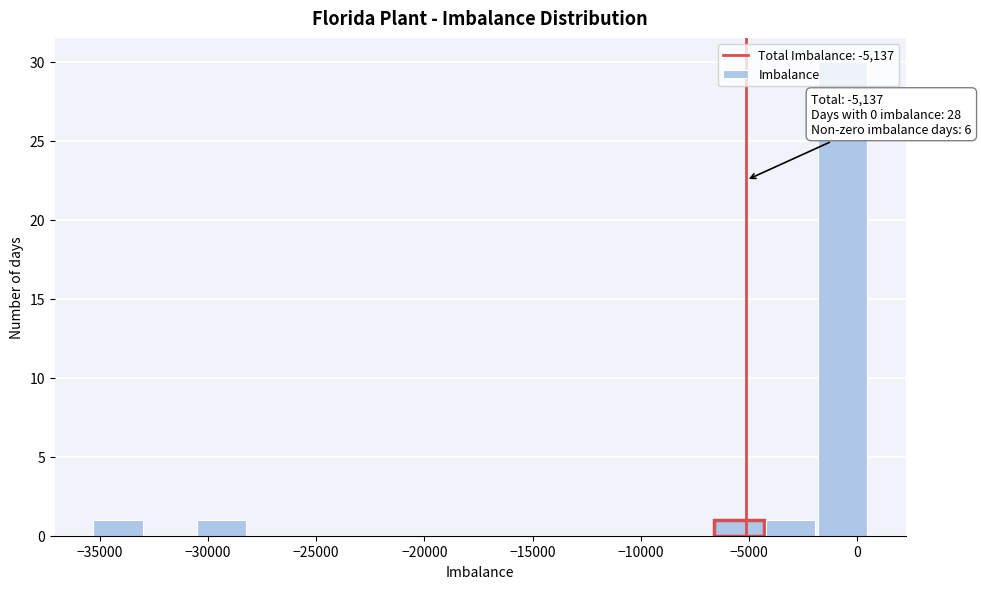

Which range on the x-axis has the tallest bar?

-2000 to 500